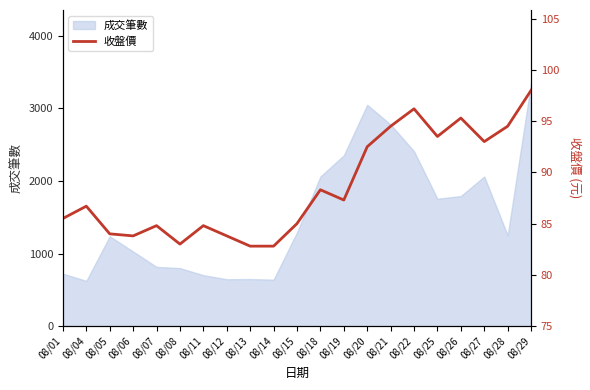

How many interior local valleys (lower than both neighbors) does the data have?

5